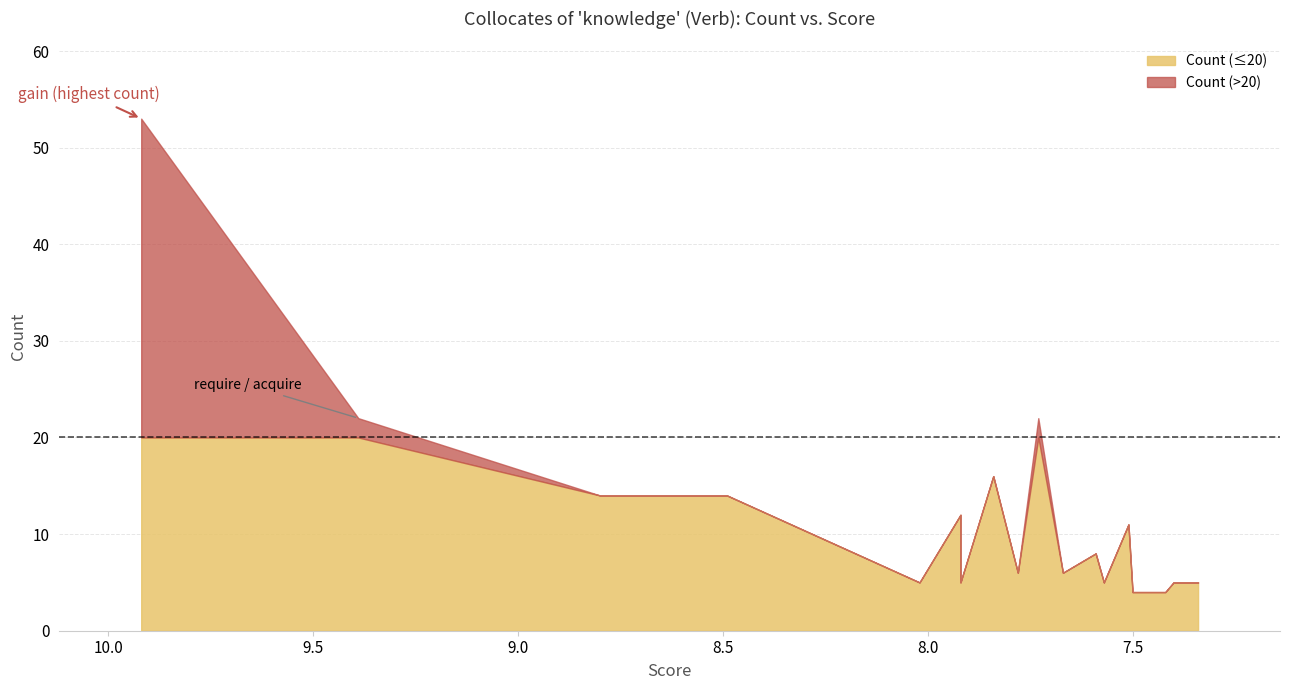

What position from the left is obtain?

14